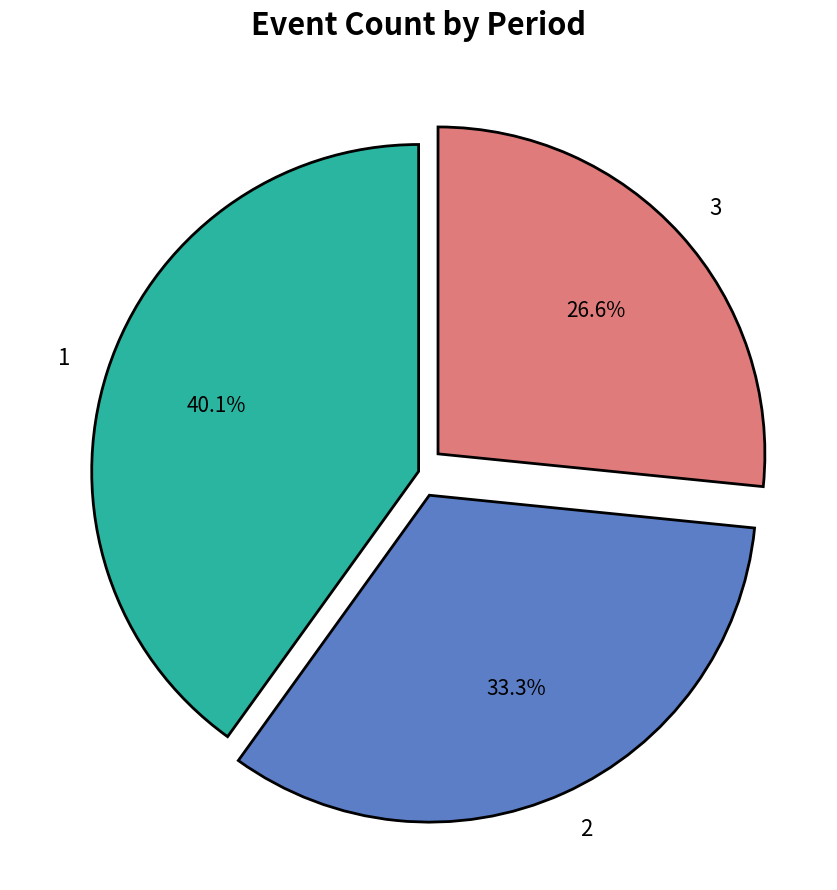

Is 2 the majority of the pie?

No